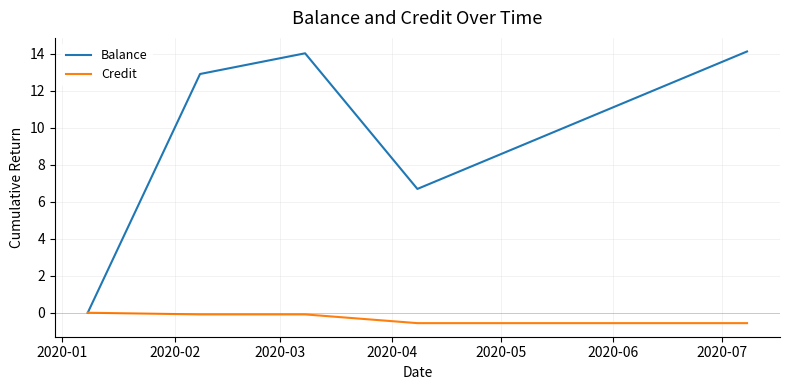

How many values in Credit are below zero?

4